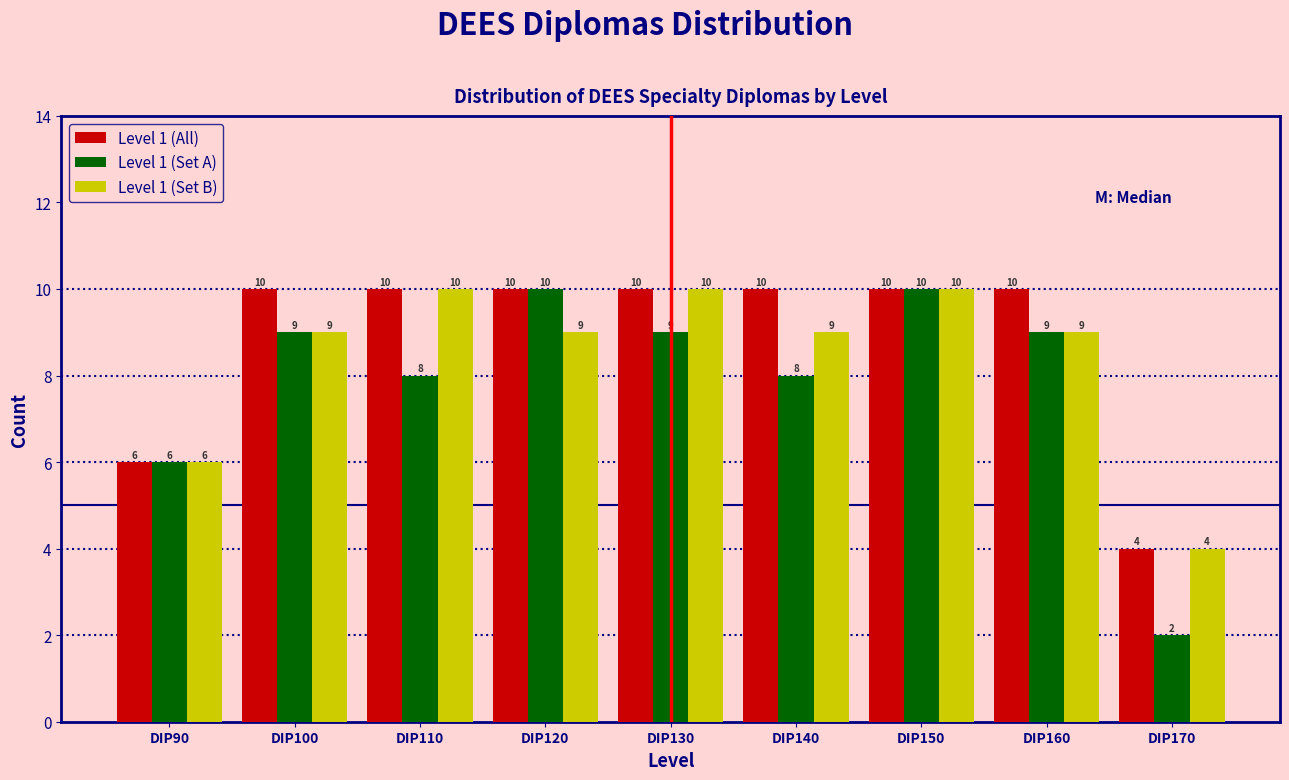

Reading left to right, what are all the values shown in this chart?

Level 1 (All): DIP90=6	DIP100=10	DIP110=10	DIP120=10	DIP130=10	DIP140=10	DIP150=10	DIP160=10	DIP170=4
Level 1 (Set A): DIP90=6	DIP100=9	DIP110=8	DIP120=10	DIP130=9	DIP140=8	DIP150=10	DIP160=9	DIP170=2
Level 1 (Set B): DIP90=6	DIP100=9	DIP110=10	DIP120=9	DIP130=10	DIP140=9	DIP150=10	DIP160=9	DIP170=4